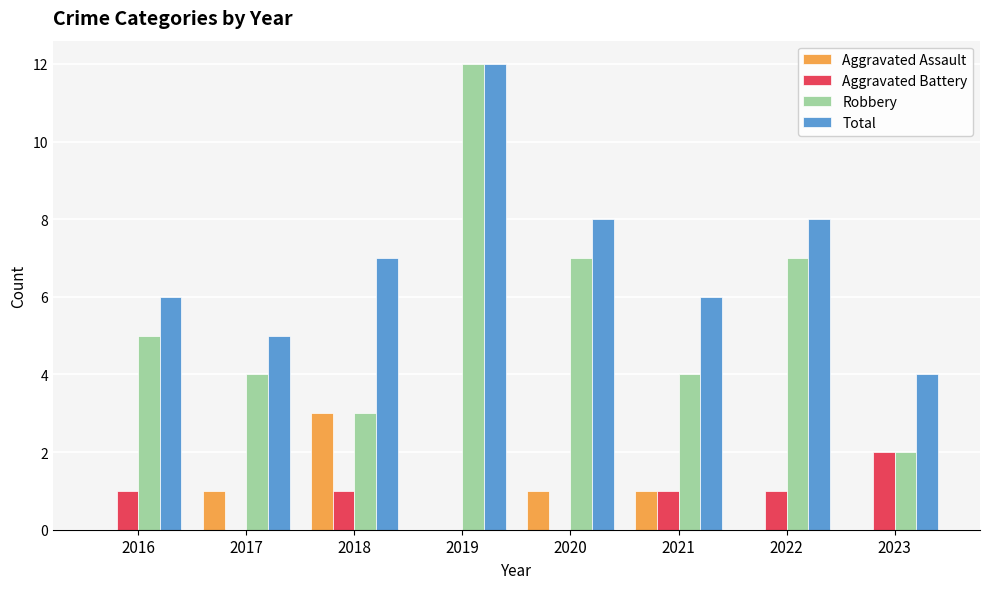

Is it true that Robbery equals 4 at 2017?

True